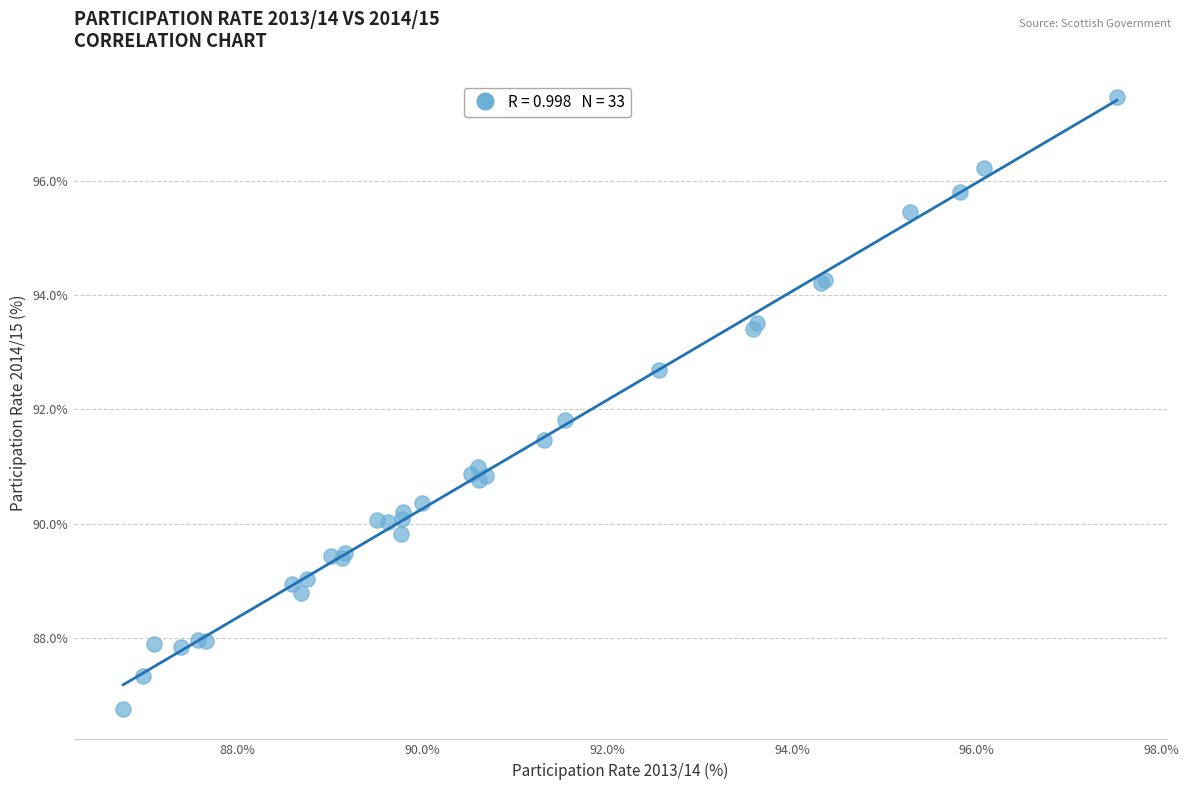

What Y value in the scatter plot is closest to 92?

91.8